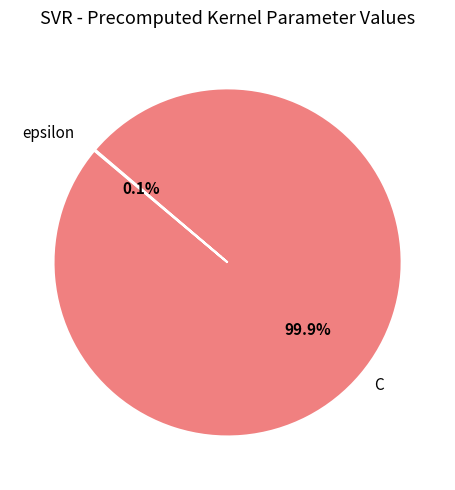

To the nearest percent, what percentage of the pie is C?

100%